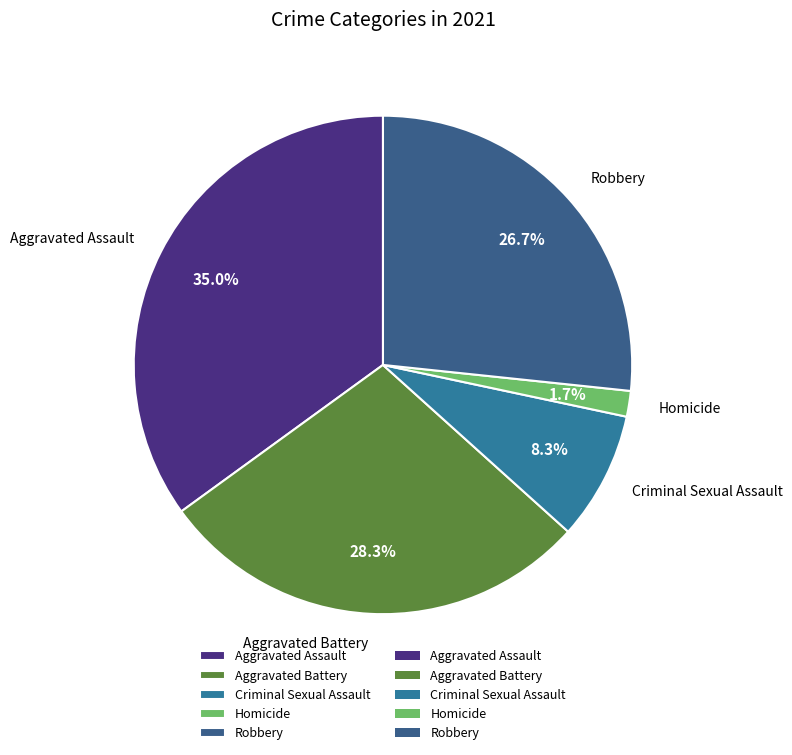

Approximately how many times larger is the value at Criminal Sexual Assault compared to Aggravated Battery?

0.3